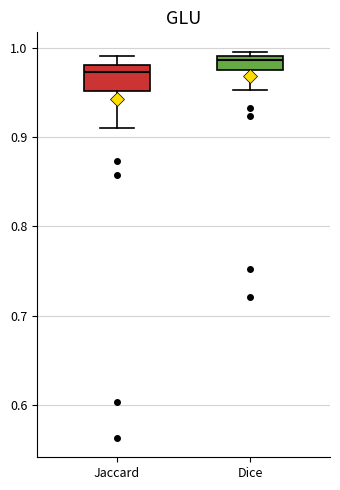

Where does the lower whisker of the box for Dice end on the y-axis? The values are not printed on the chart, so give them approximately, as read against the axis.

0.95